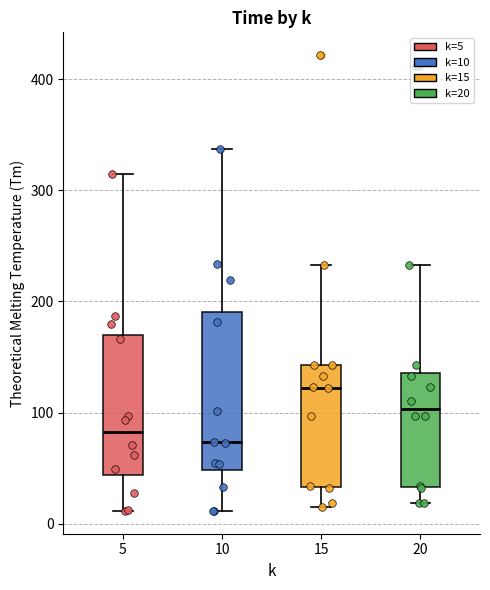

Where does the median line of the box at x = 20 sit on the y-axis? The values are not printed on the chart, so give them approximately, as read against the axis.

100